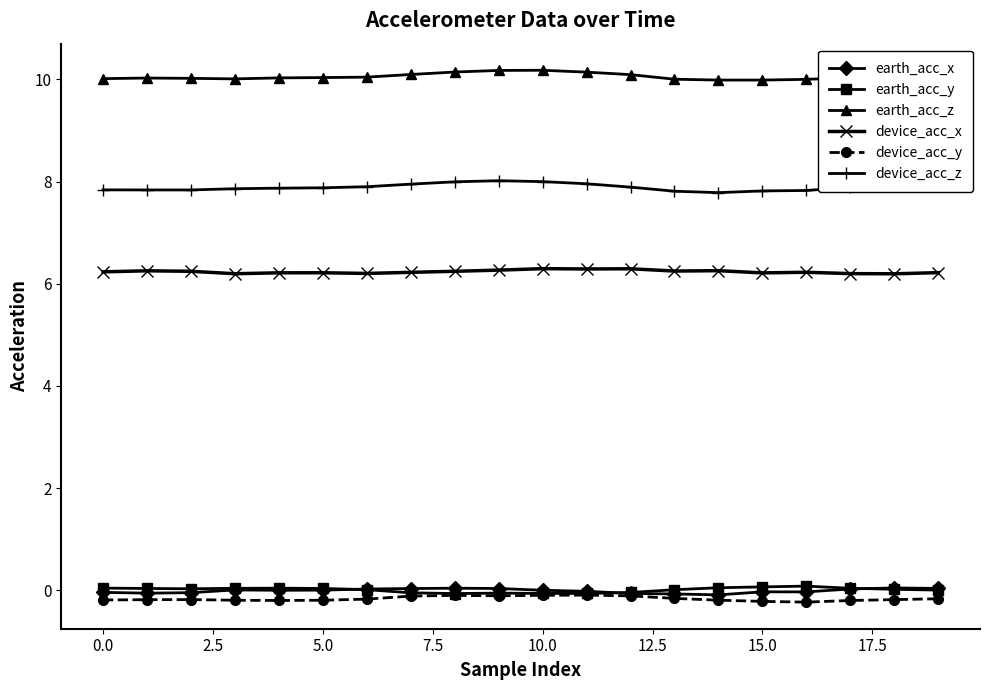

True or false: device_acc_x and earth_acc_y cross at least once.

False